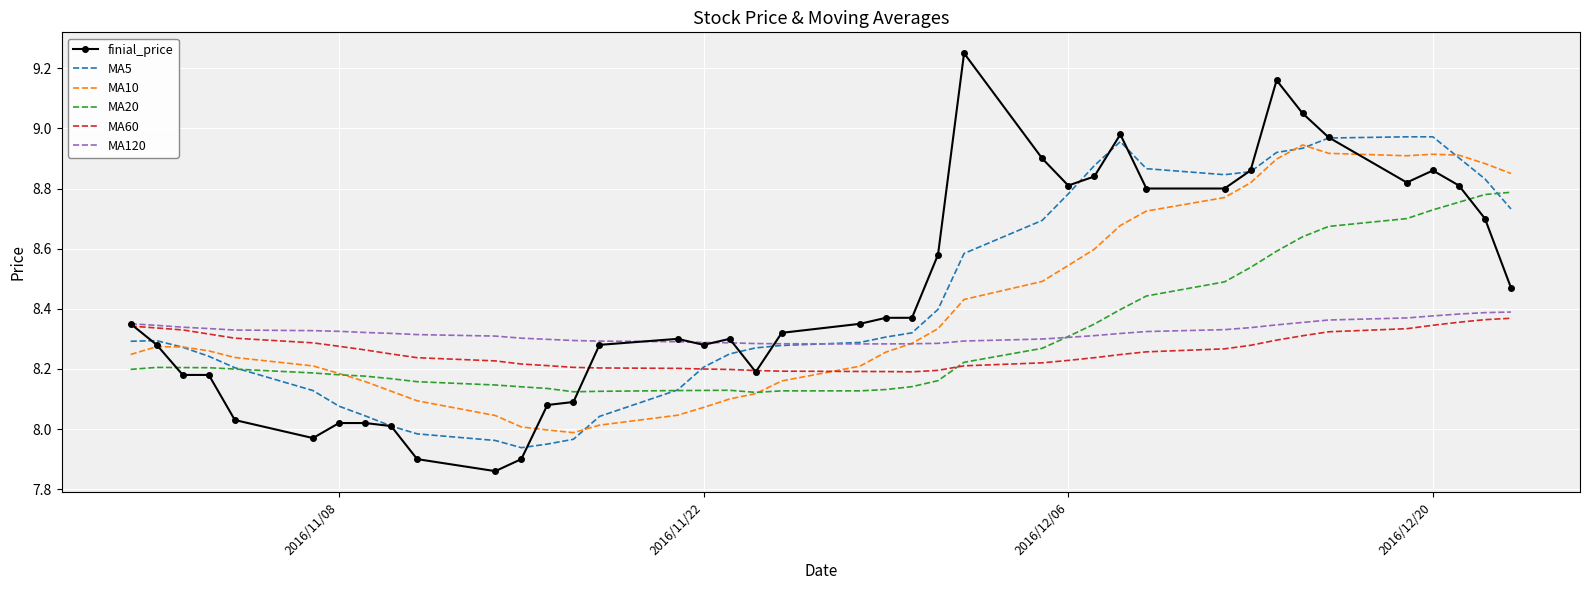

How many intersections are there between MA20 and finial_price?

3